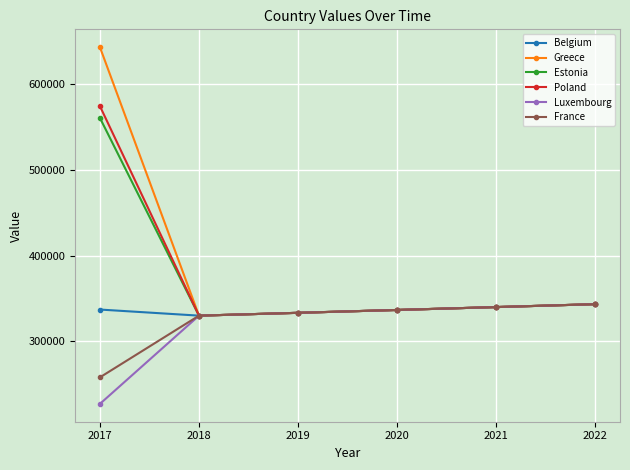

At how many categories does at least one series exceed 611565?

1